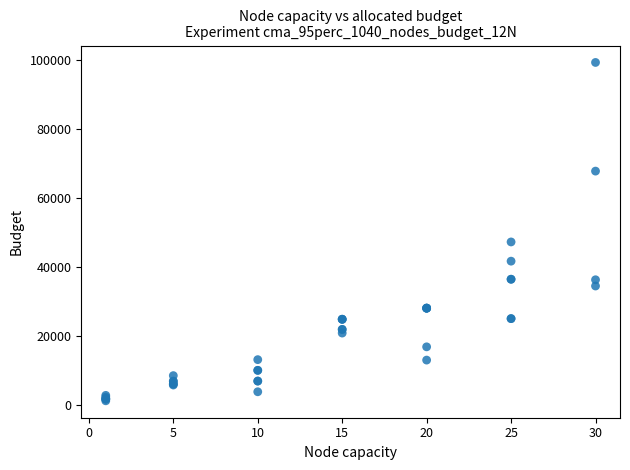

What Y value in the scatter plot is closest to 50190?

47200